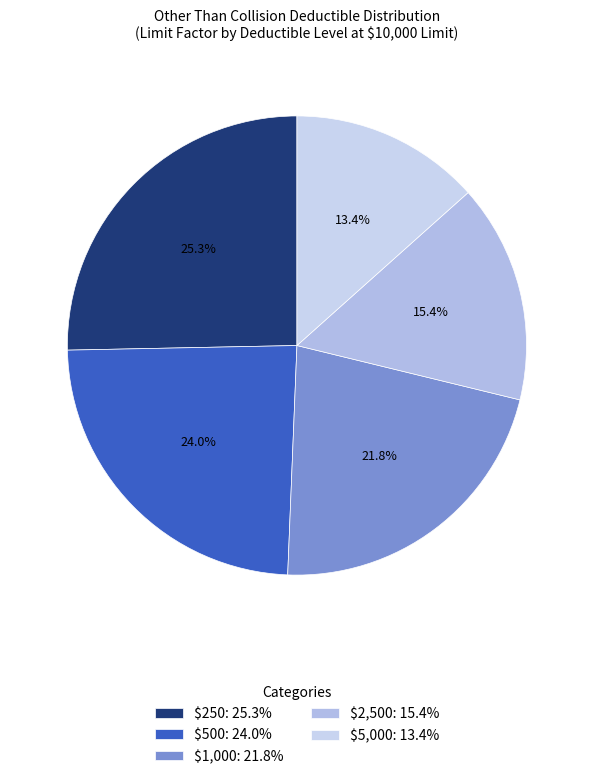

Does $2,500 represent more than half of the total?

No